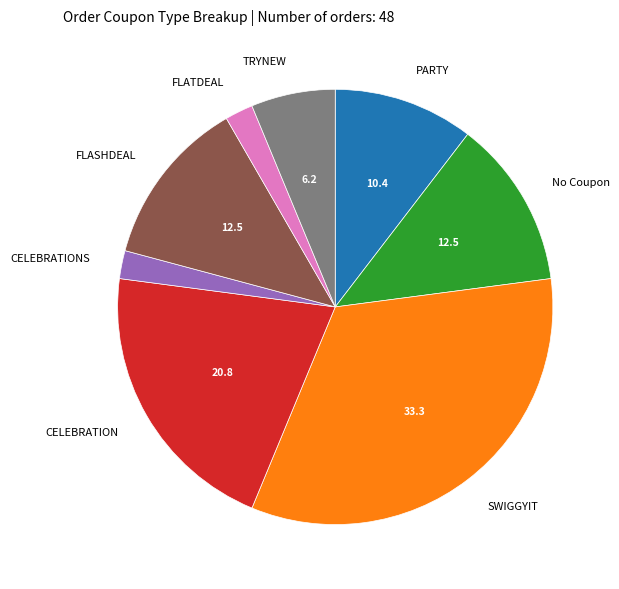

Is there any slice that represents more than half of the pie?

No